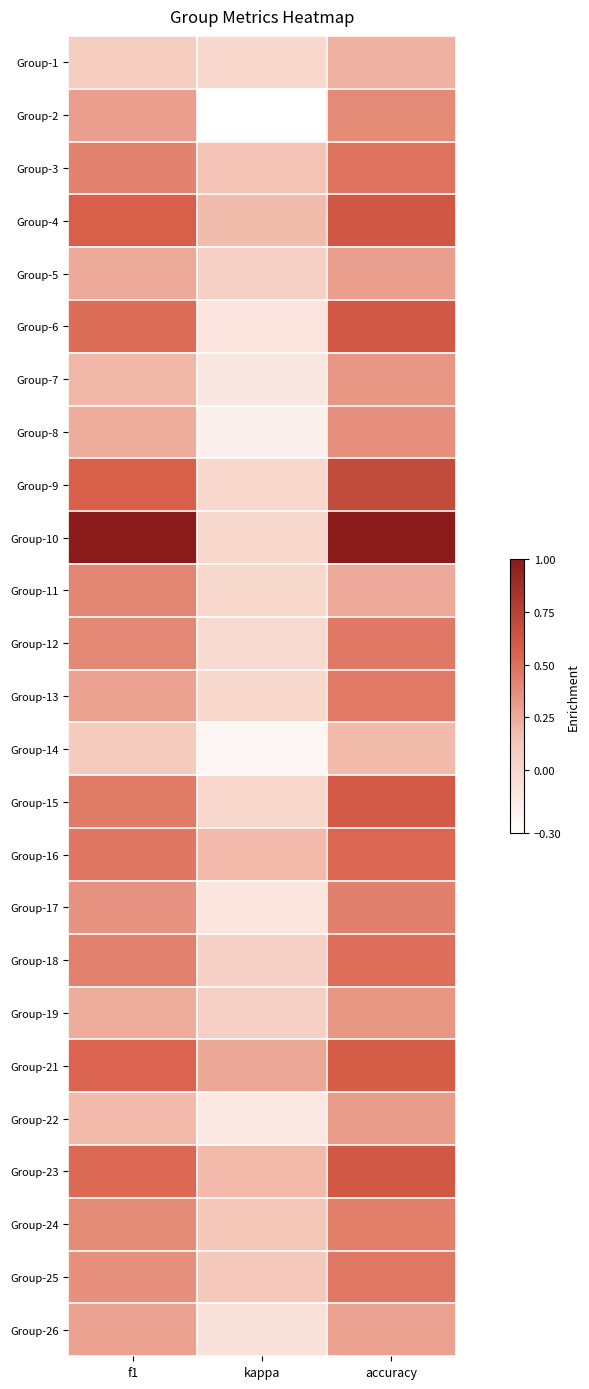

What is the total value across all series at kappa?

0.1